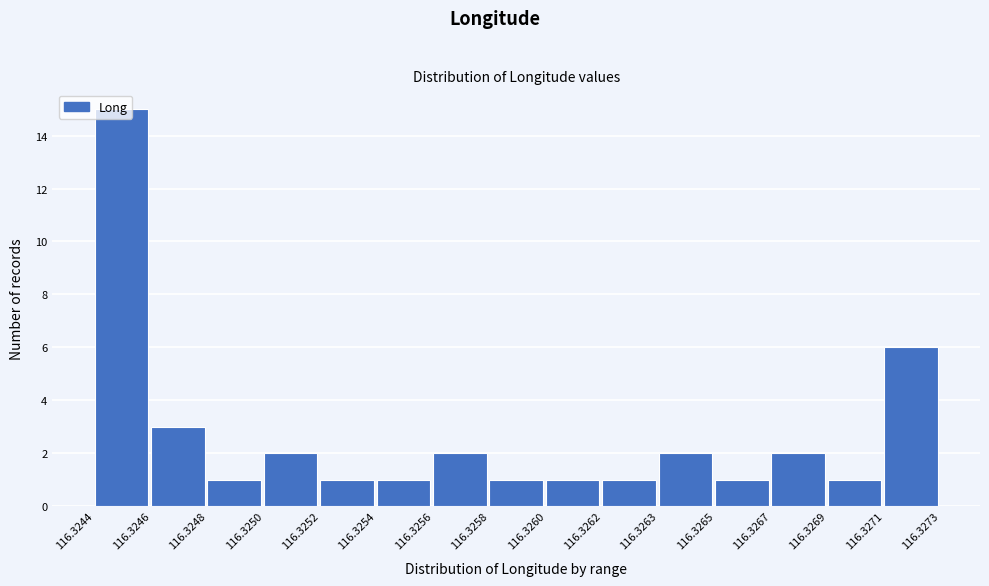

What is the value of the 11th bar from the left?

2